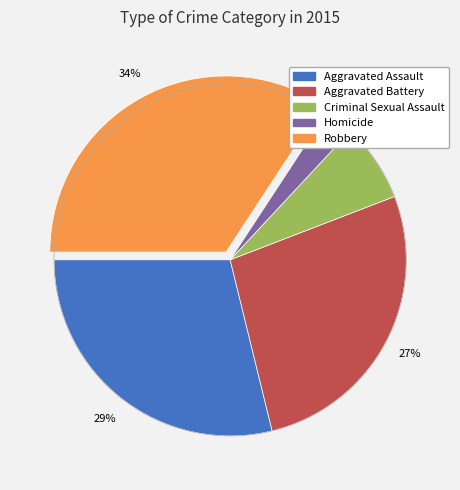

The Aggravated Battery slice represents 27% of the pie. True or false?

True